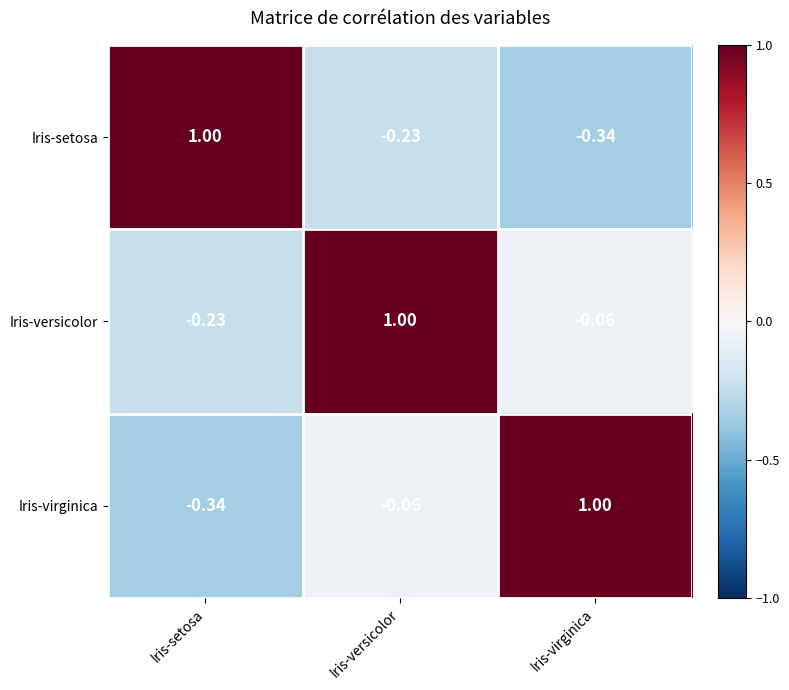

At which label is Iris-virginica closest to 0?

Iris-versicolor